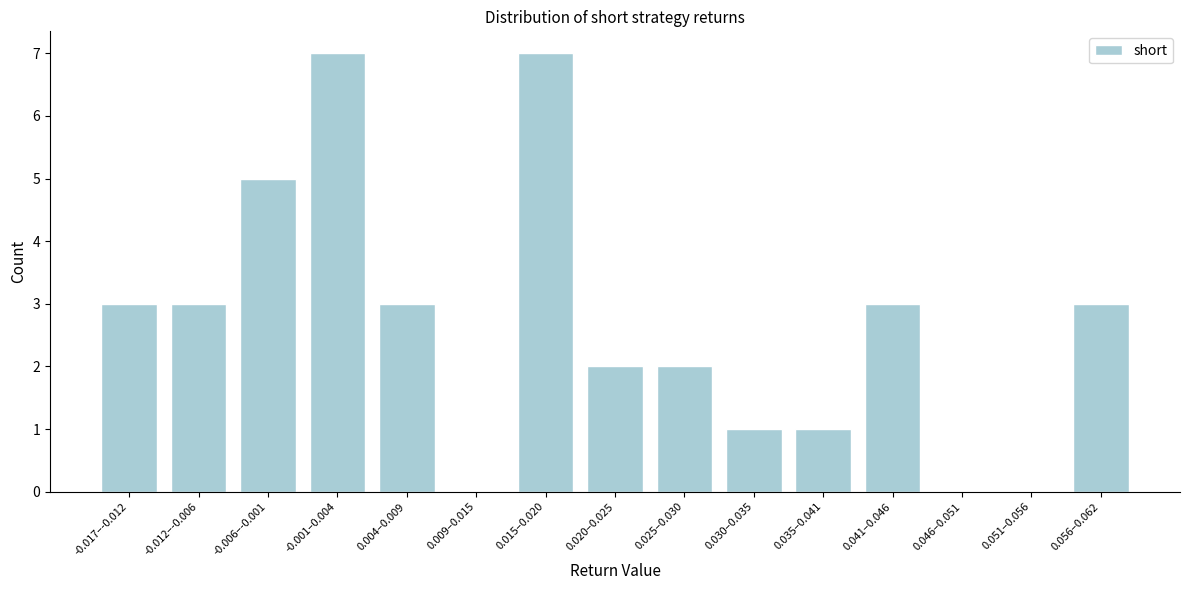

Reading left to right, what are all the values shown in this chart?

-0.017–-0.012=3	-0.012–-0.006=3	-0.006–-0.001=5	-0.001–0.004=7	0.004–0.009=3	0.009–0.015=0	0.015–0.020=7	0.020–0.025=2	0.025–0.030=2	0.030–0.035=1	0.035–0.041=1	0.041–0.046=3	0.046–0.051=0	0.051–0.056=0	0.056–0.062=3